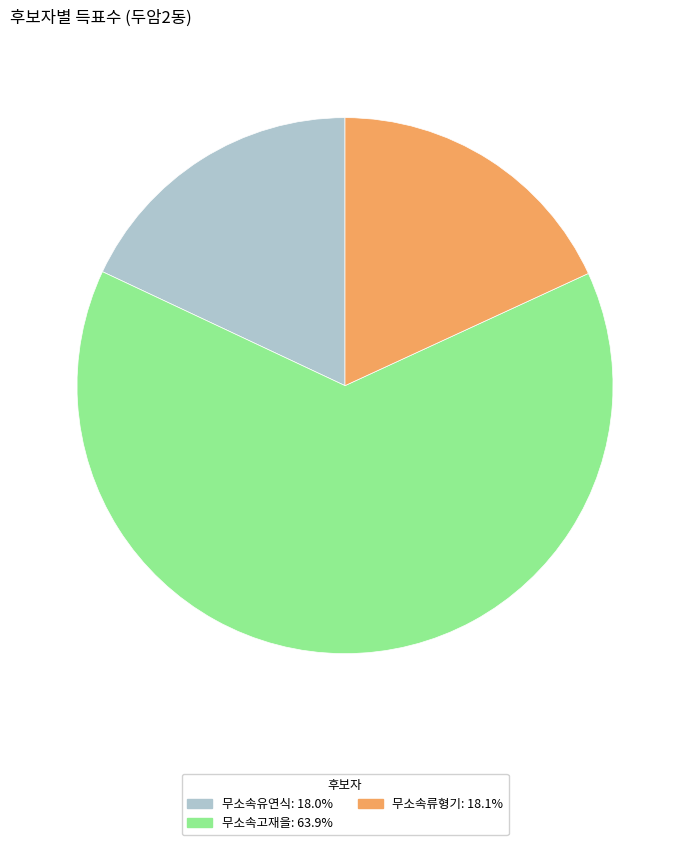

Which has a higher value, 무소속고재을 or 무소속유연식?

무소속고재을